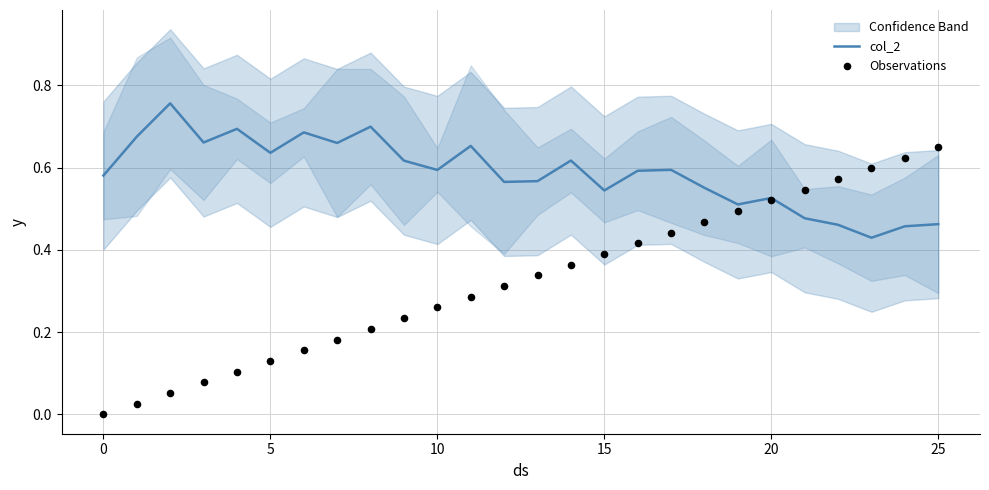

The value of col_2 at 20 is 0.8. True or false?

False